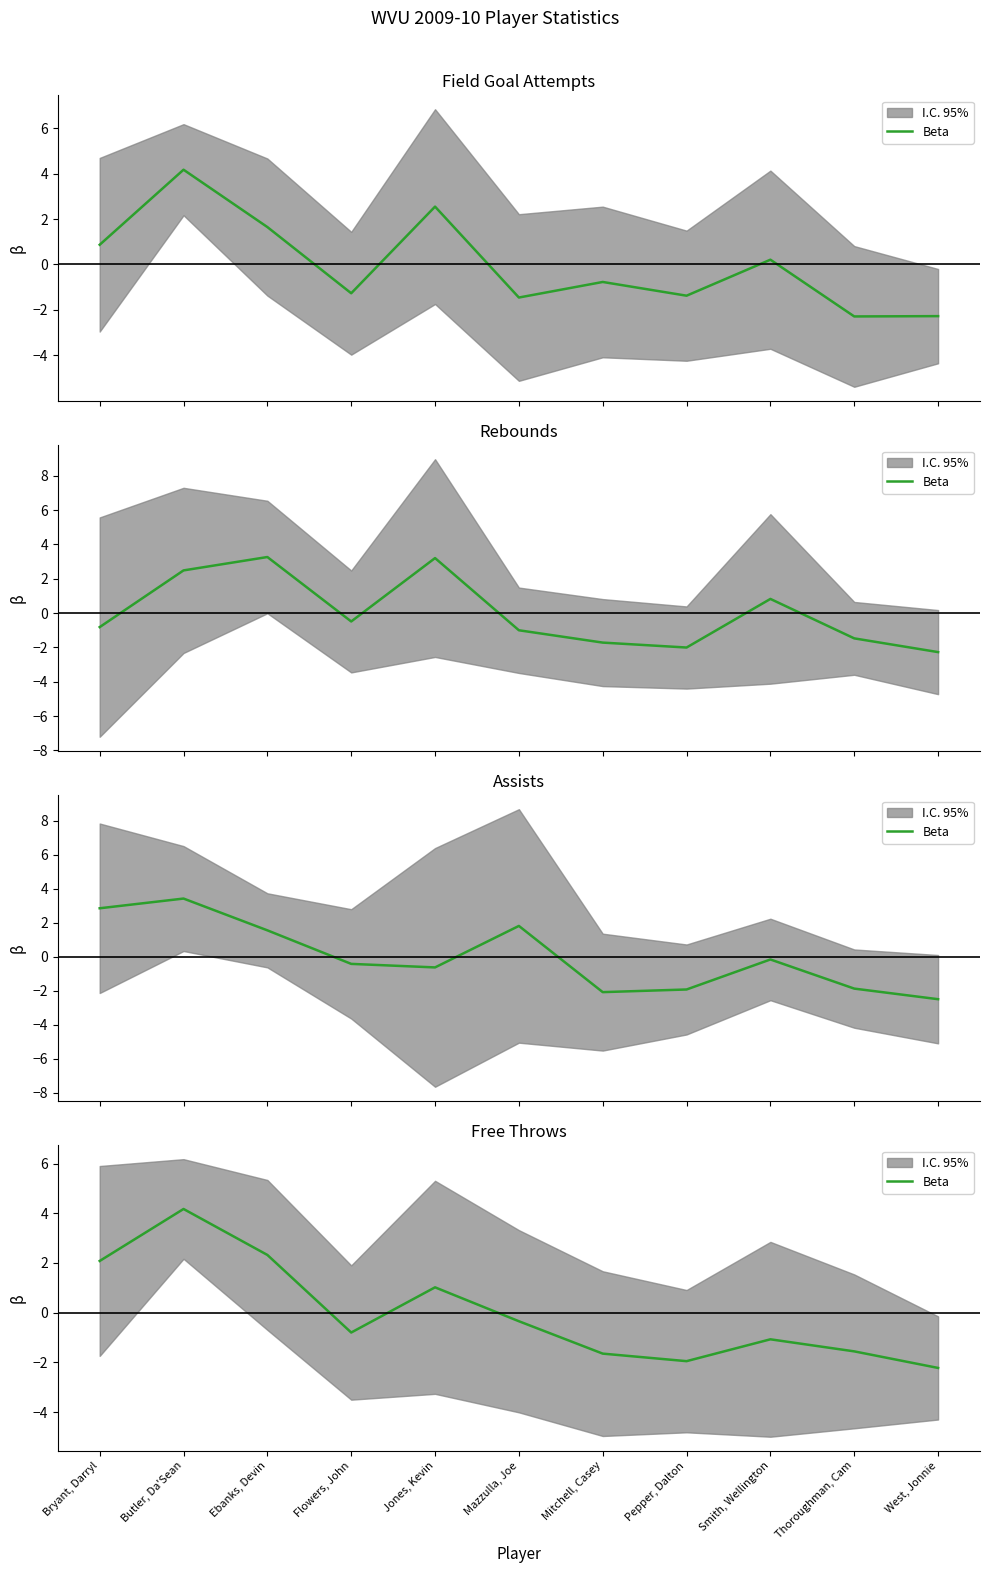

The chart shows a value of -0.1 at Mazzulla, Joe. True or false?

False